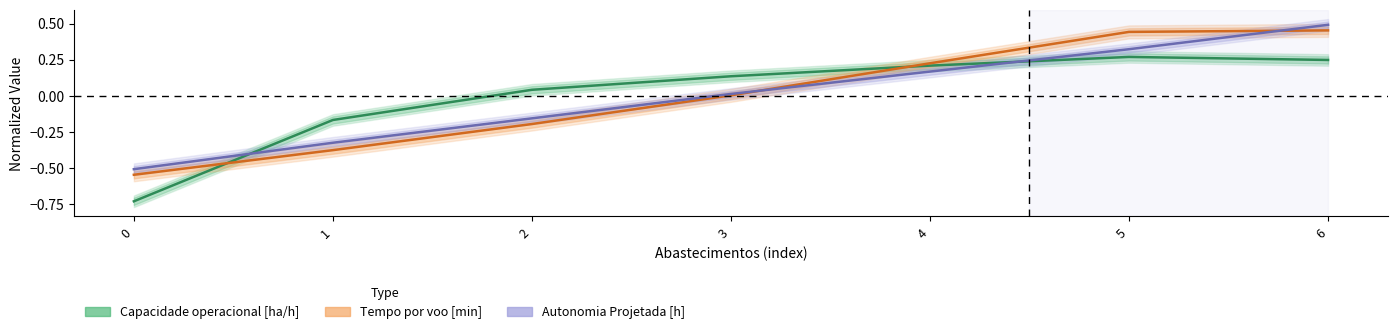

At which category is the sum across all series the highest?

6